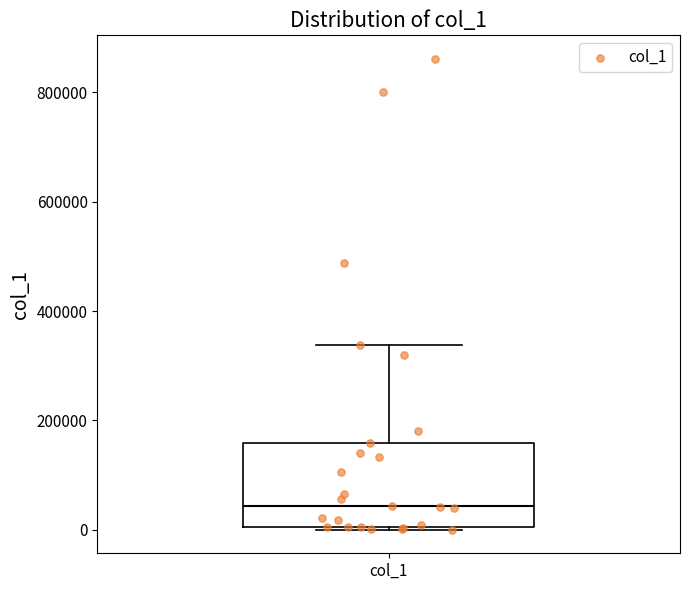

Where is the upper edge of the box for col_1 on the y-axis? The values are not printed on the chart, so give them approximately, as read against the axis.

160000